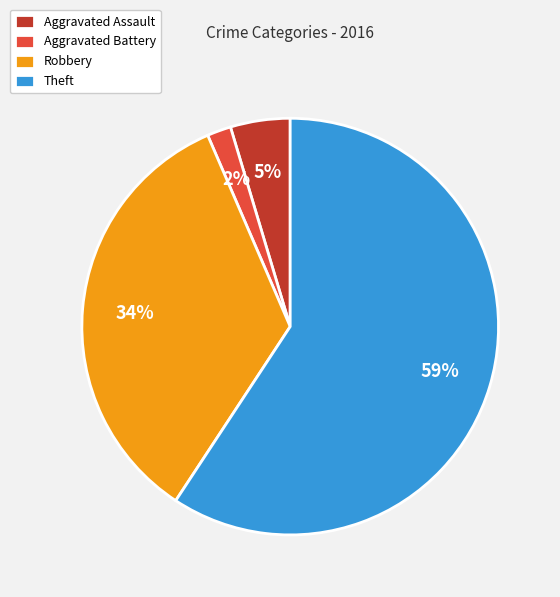

Which category accounts for the majority?

Theft